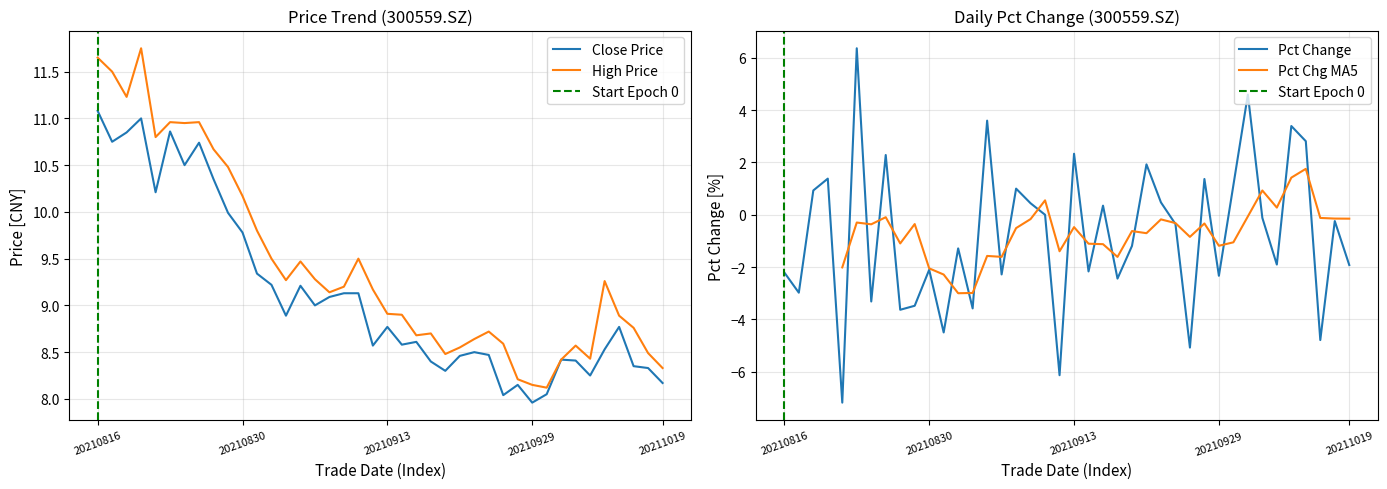

Between 20210816 and 20210908, which is larger?

20210816